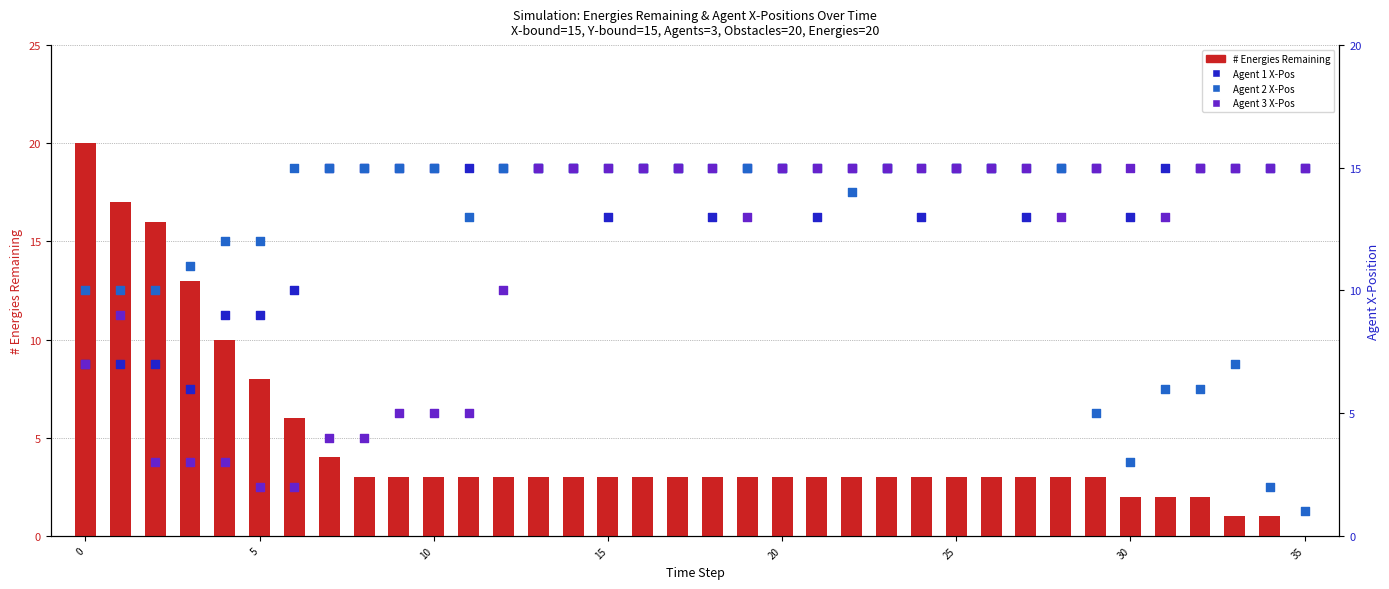

Which series contains the highest Y value?

# Energies Remaining